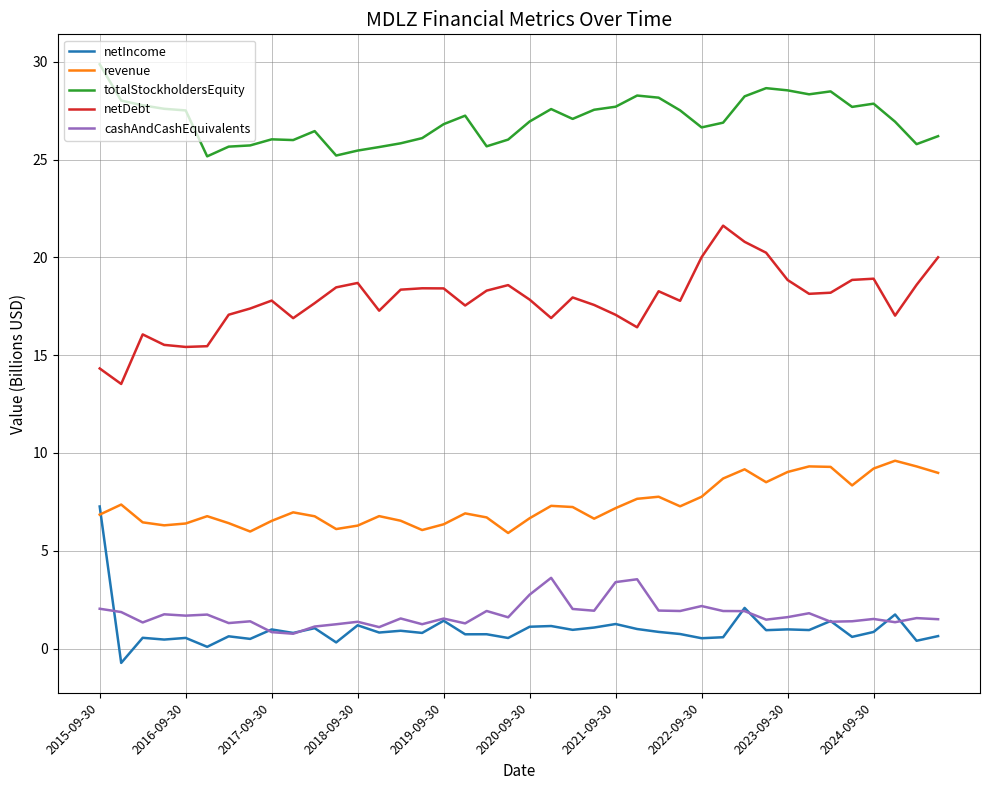

Which series has the largest total across all categories?

totalStockholdersEquity